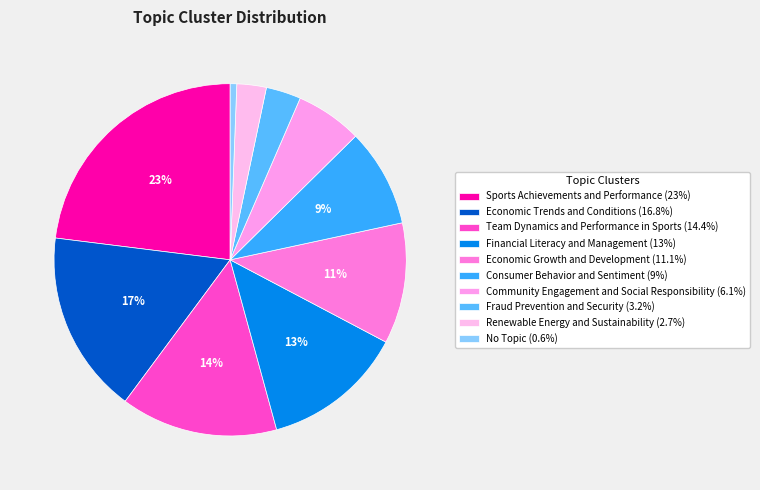

Rank the categories by value from lowest to highest.

No Topic, Renewable Energy and Sustainability, Fraud Prevention and Security, Community Engagement and Social Responsibility, Consumer Behavior and Sentiment, Economic Growth and Development, Financial Literacy and Management, Team Dynamics and Performance in Sports, Economic Trends and Conditions, Sports Achievements and Performance